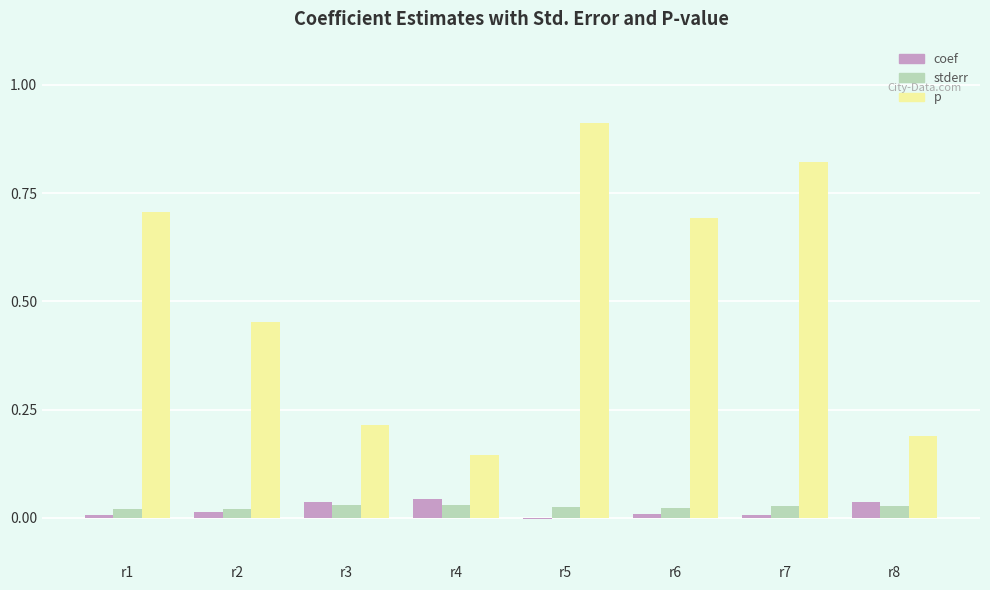

What are all the series names shown in the legend?

coef, stderr, p